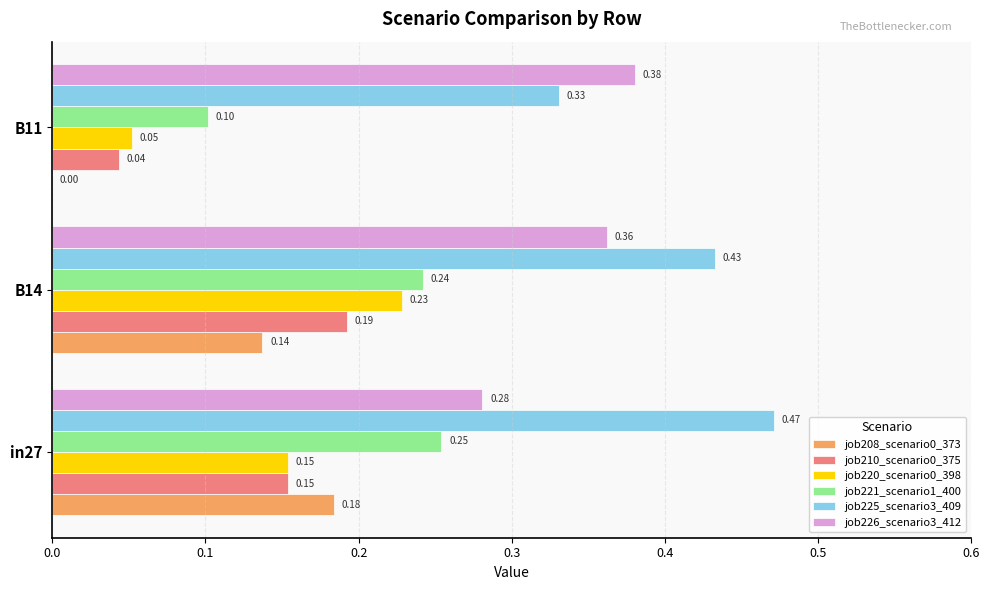

What is the sum of the job226_scenario3_412 values at B14 and in27?

0.6